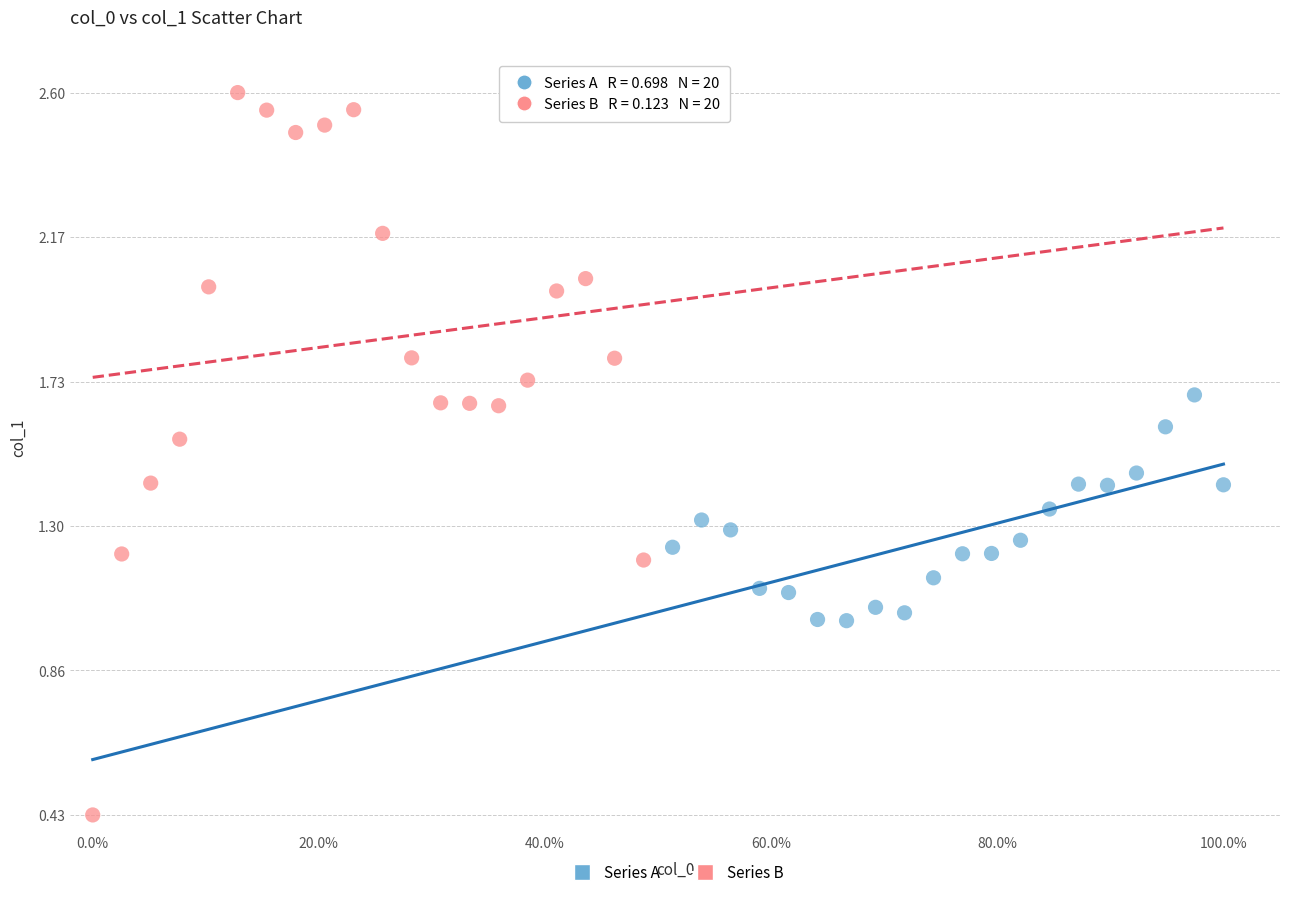

Which series contains the lowest Y value?

Series B